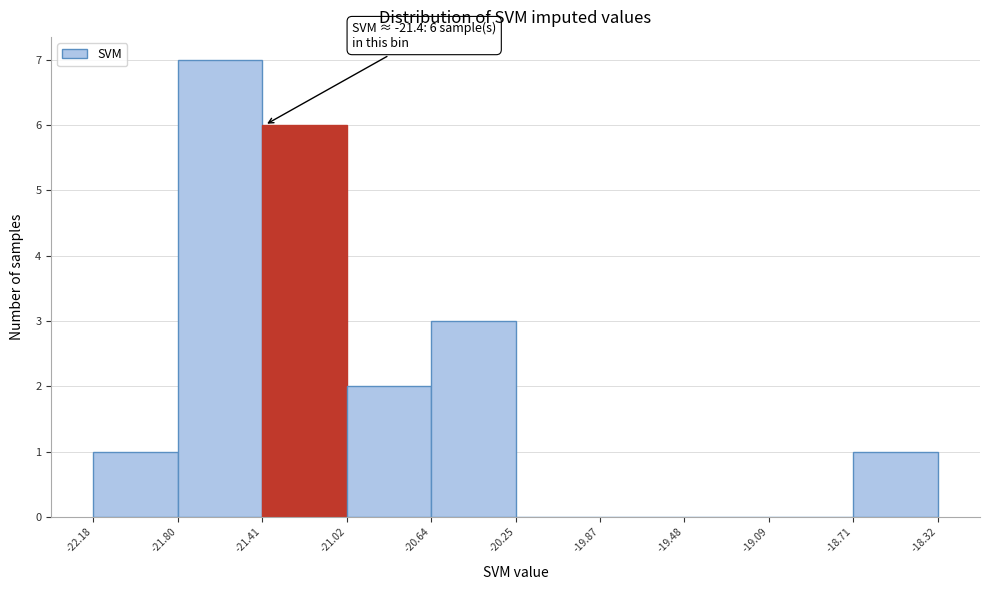

Over which range of the x-axis is the bar tallest?

-21.80 to -21.41